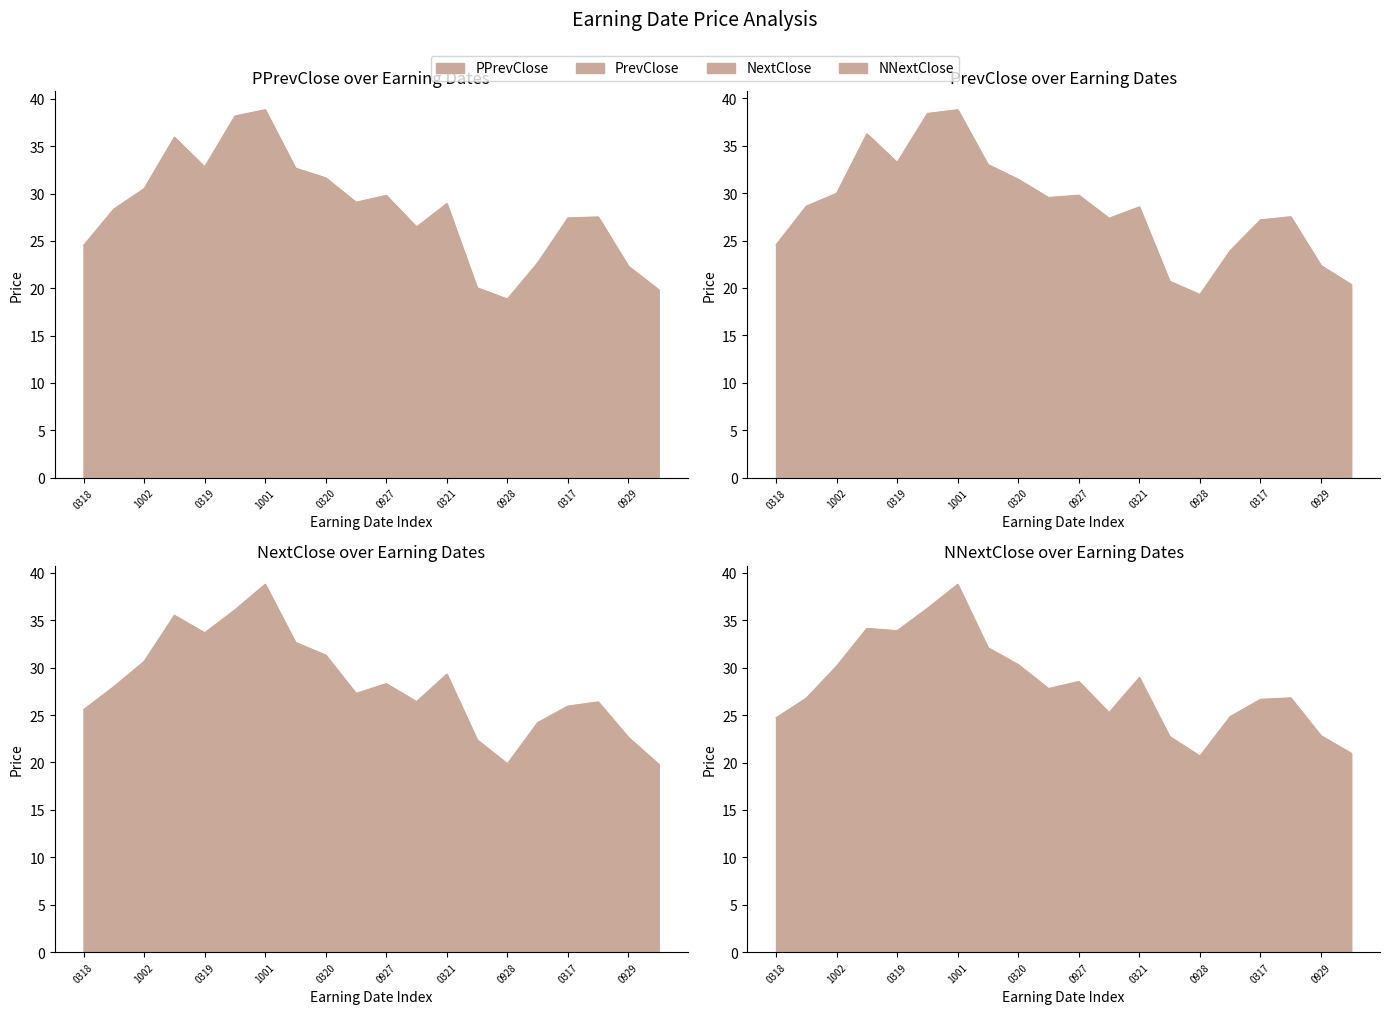

How many times do NextClose and NNextClose cross each other?

5